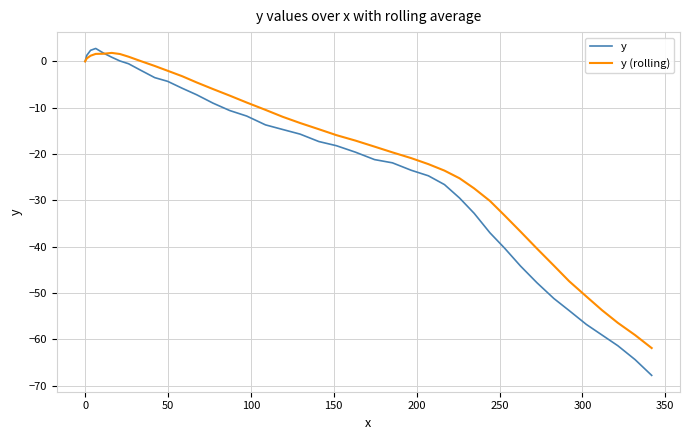

How many values in the y series are below -17?

21